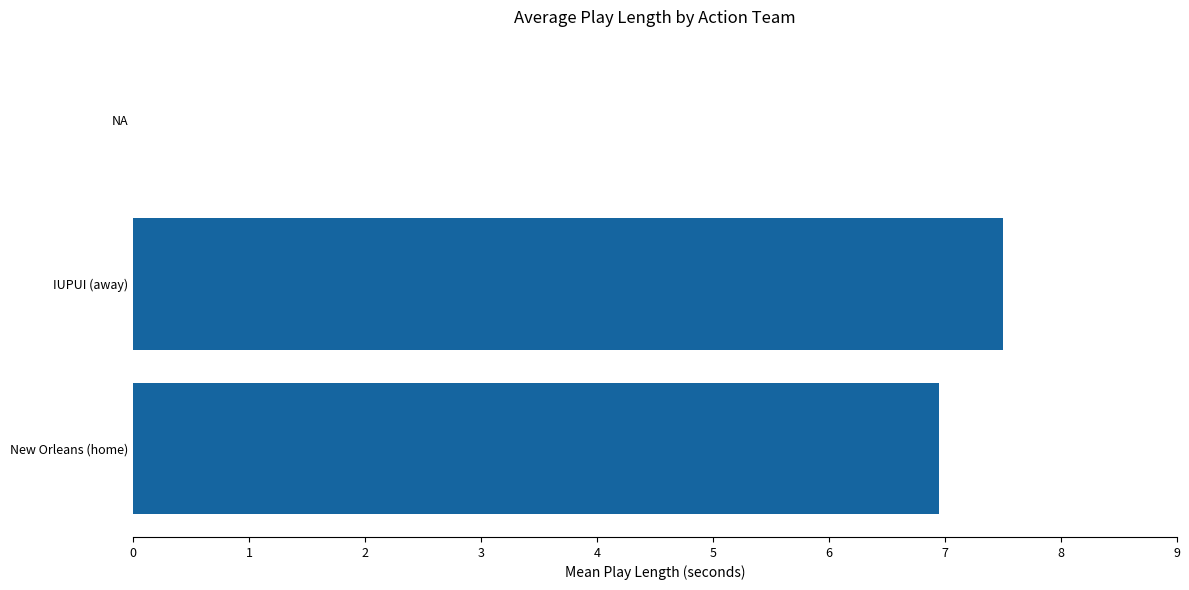

What is the greatest value displayed?

7.5